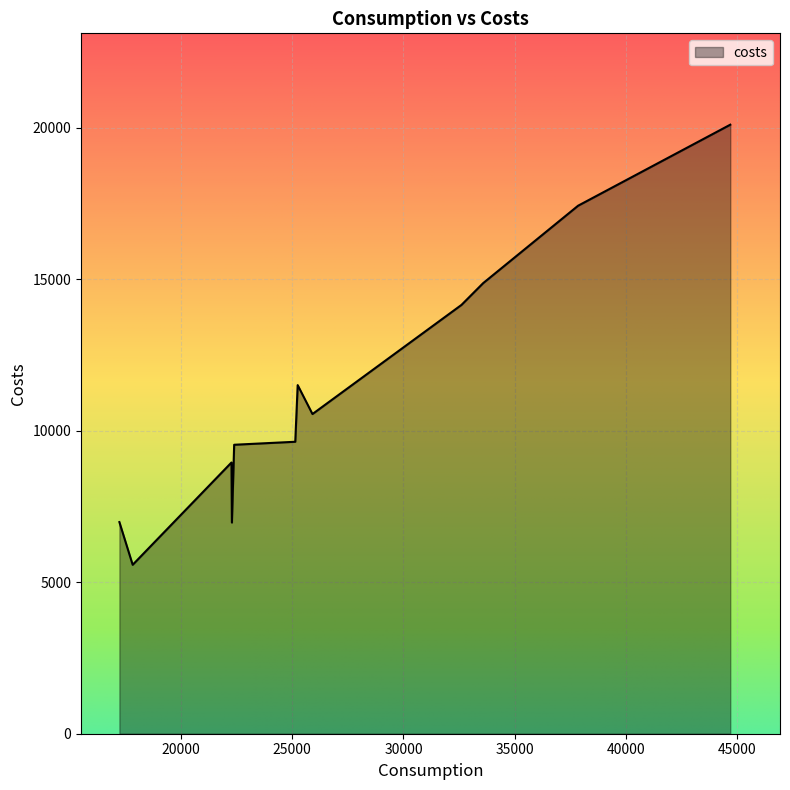

What is the smallest value displayed?

5574.1